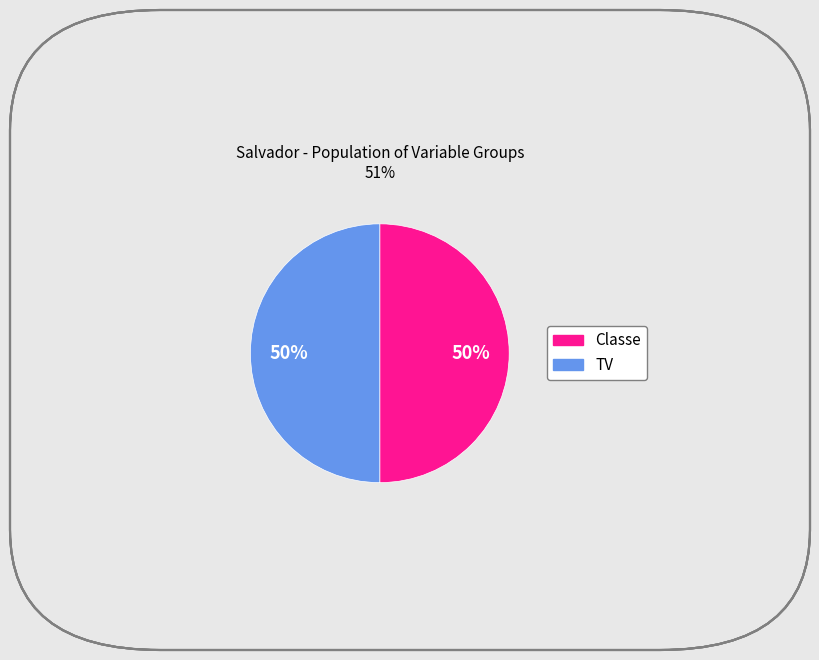

To the nearest percent, what is the average slice percentage?

50%